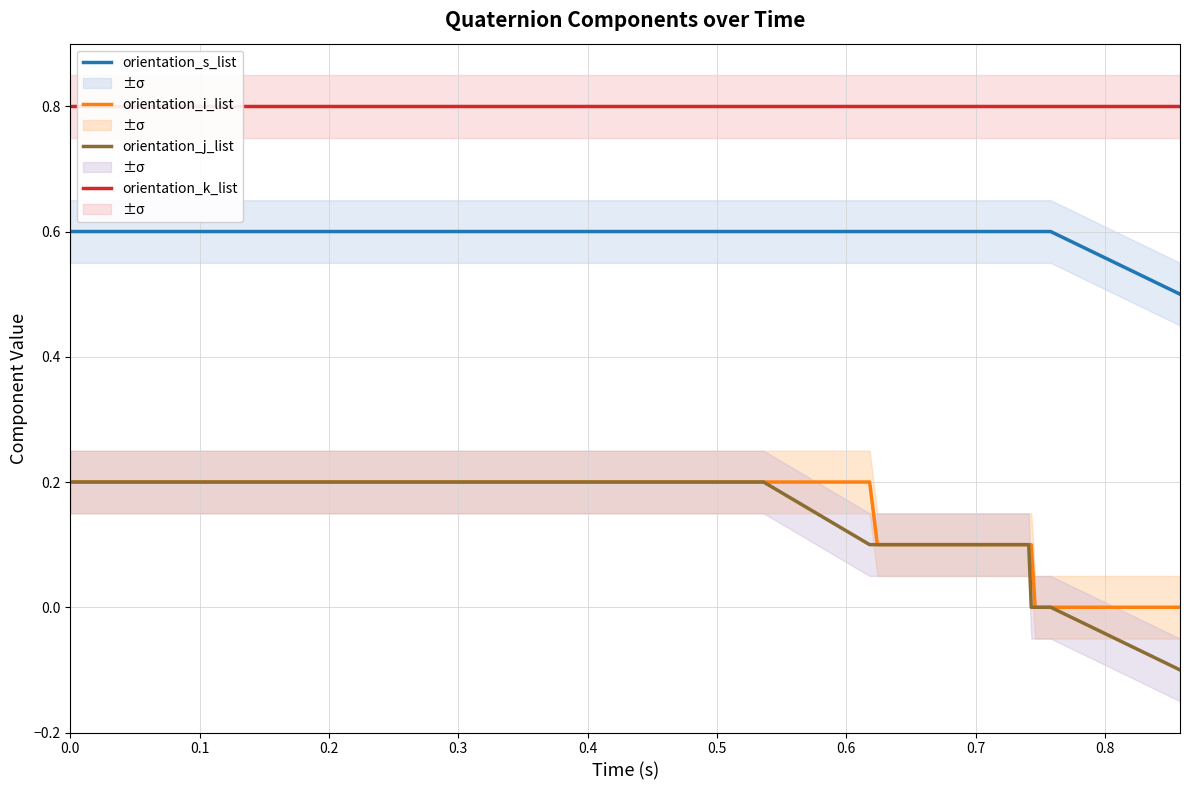

True or false: orientation_i_list and orientation_s_list cross at least once.

False